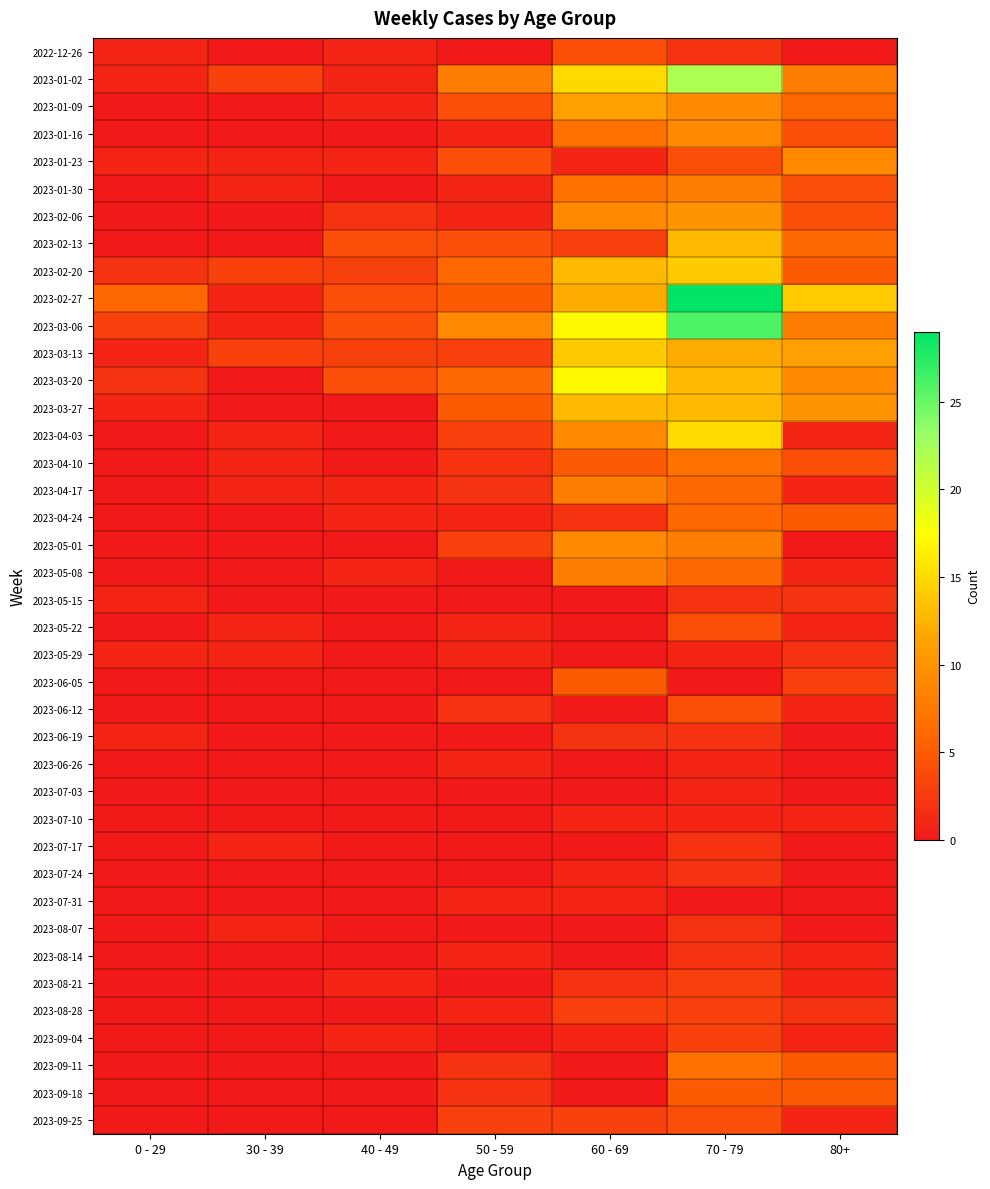

At which category is the sum across all series the highest?

70 - 79